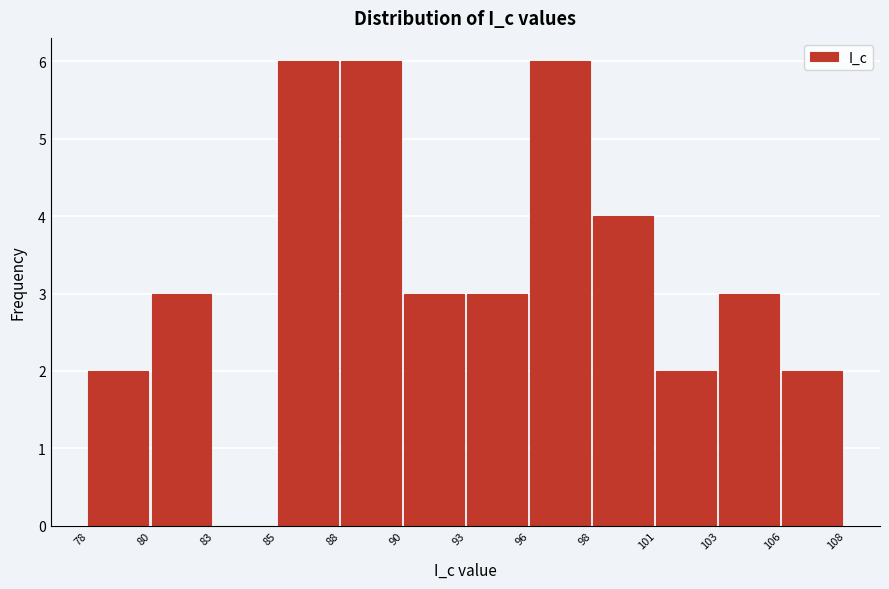

Reading left to right, extract all data points from this chart.

78=2	80=3	83=0	85=6	88=6	90=3	93=3	96=6	98=4	101=2	103=3	106=2